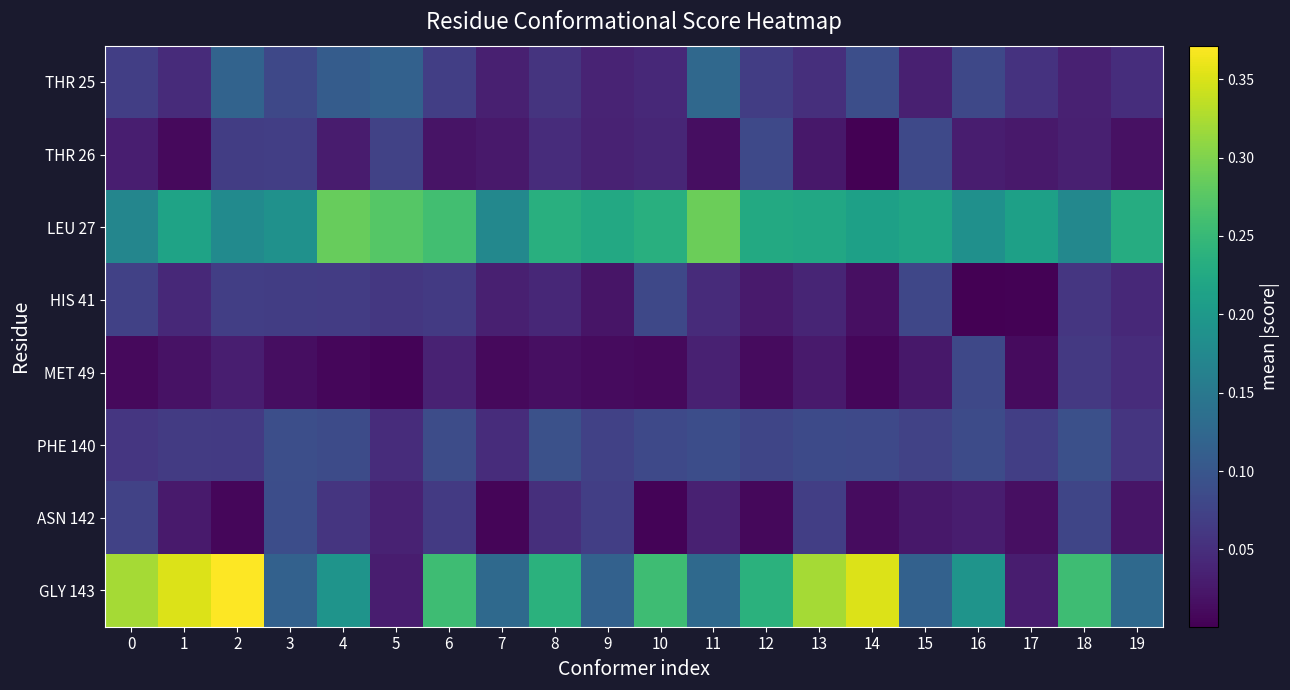

Which series has the largest range (max minus min)?

GLY 143